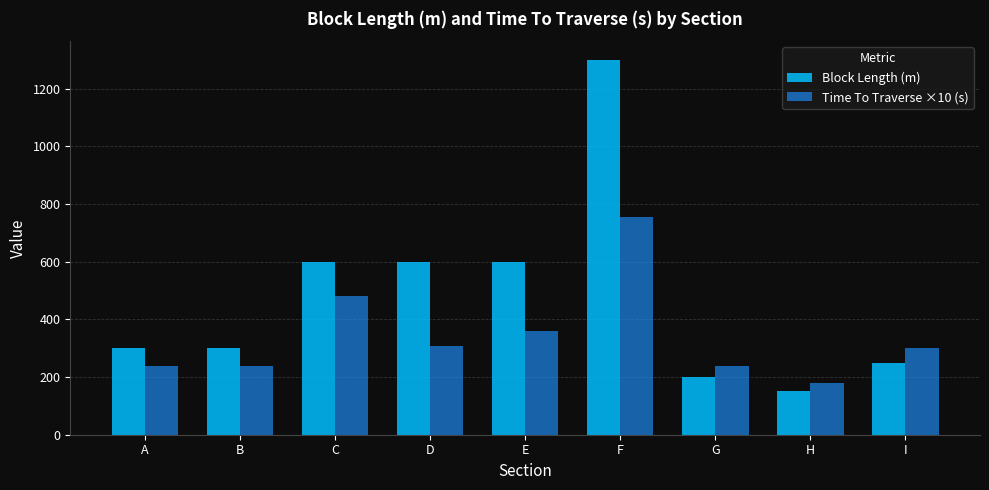

What is the value of the Block Length (m) bar at the 2nd from the left?

300.0